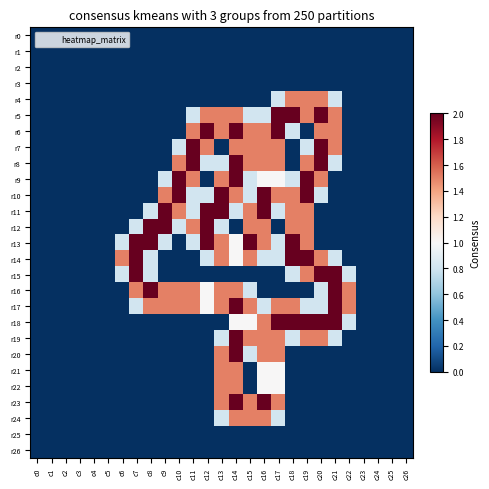

Between c21 and c12, which is larger?

c21